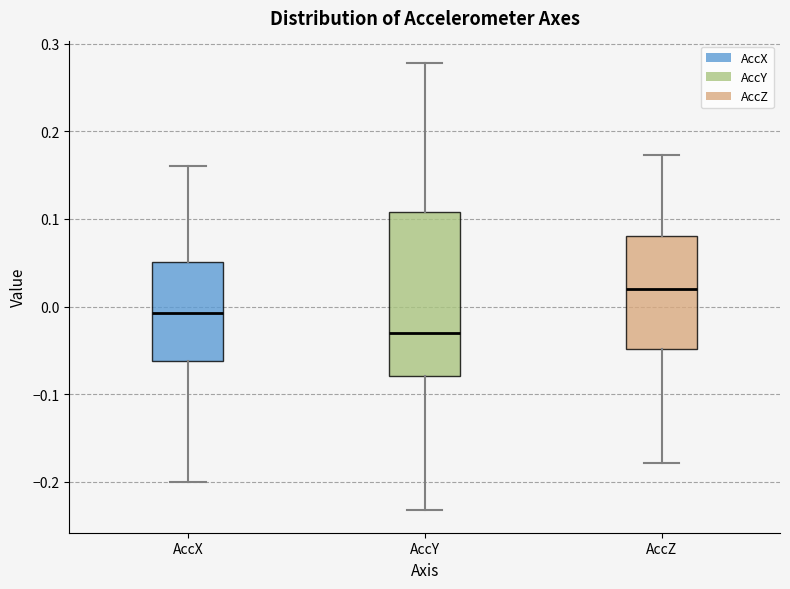

Which box's median line is the highest?

AccZ